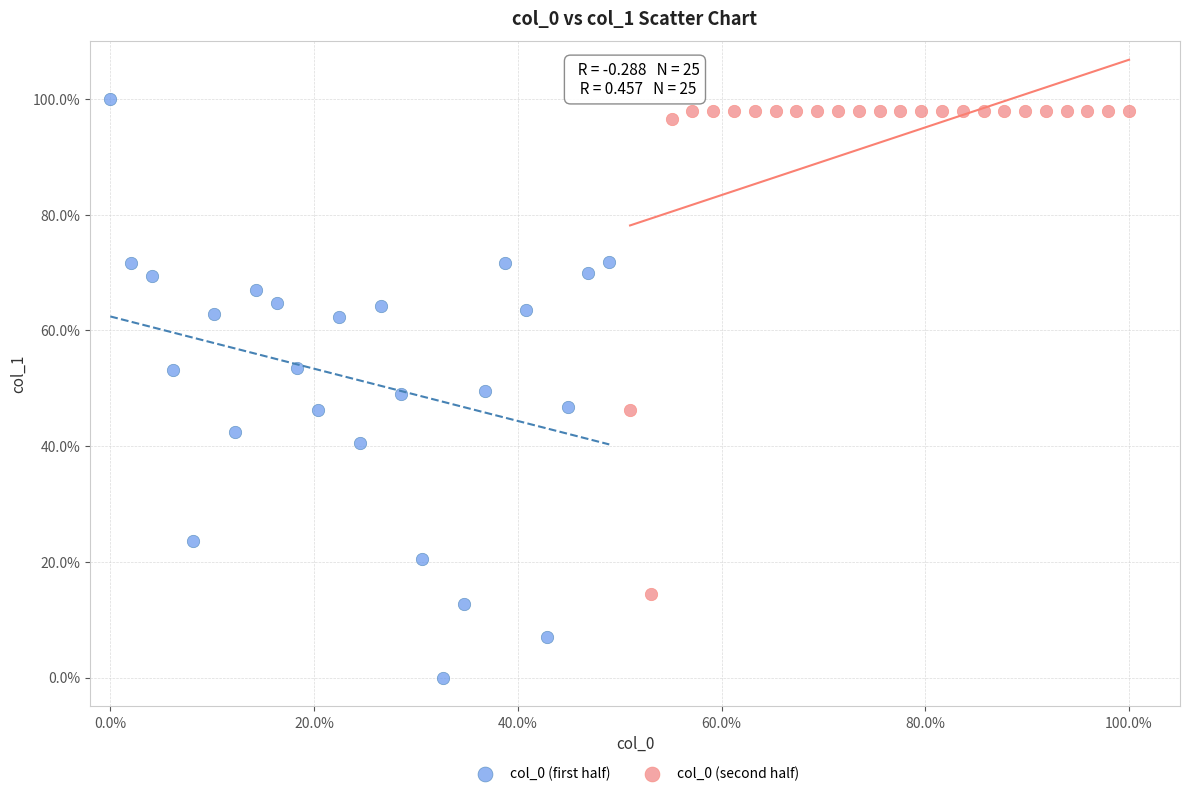

What are all the series names shown in the legend?

col_0 (first half), col_0 (second half)